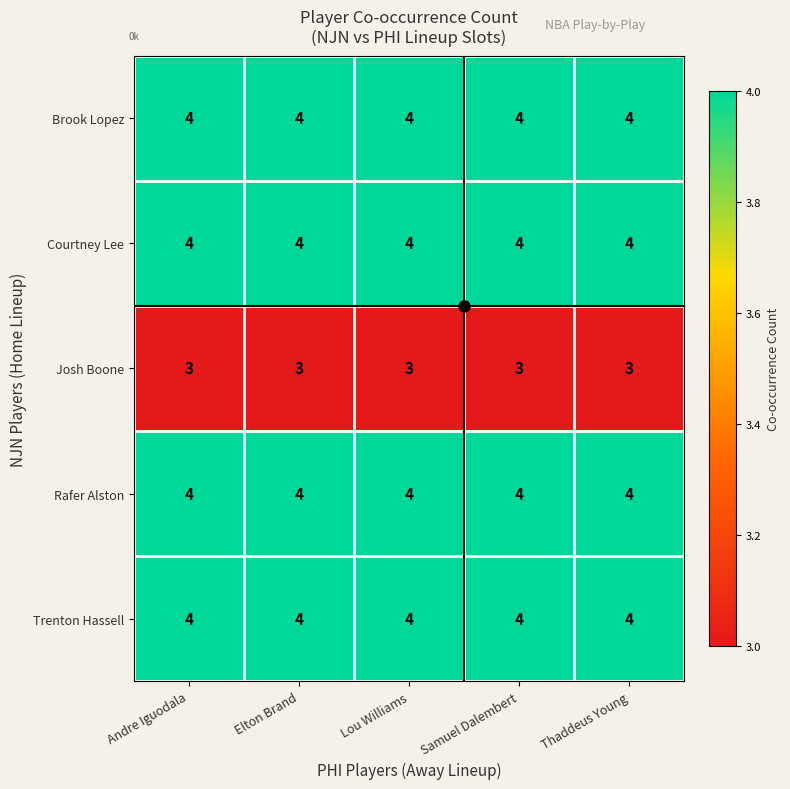

What is the lowest value of the Brook Lopez series?

4